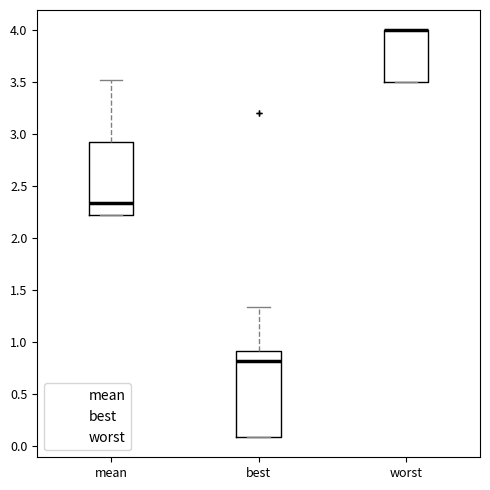

Which box is the tallest, from its lower edge to its upper edge?

best